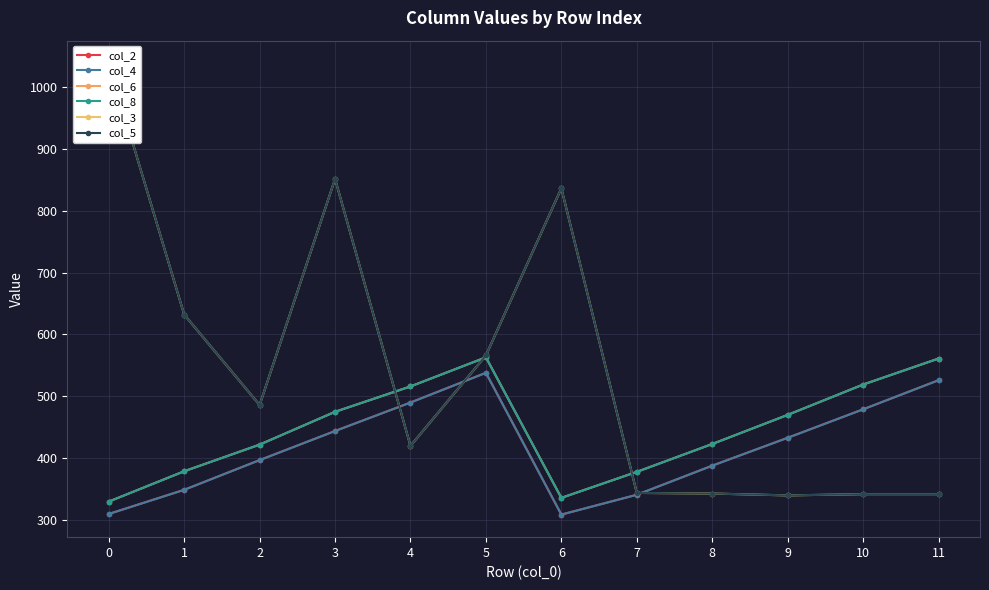

Which series ends up on top after the final intersection of col_5 and col_2?

col_2